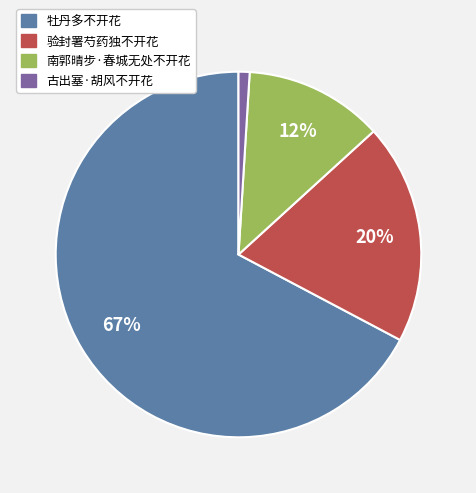

Approximately how many times larger is the value at 牡丹多不开花 compared to 验封署芍药独不开花?

3.4